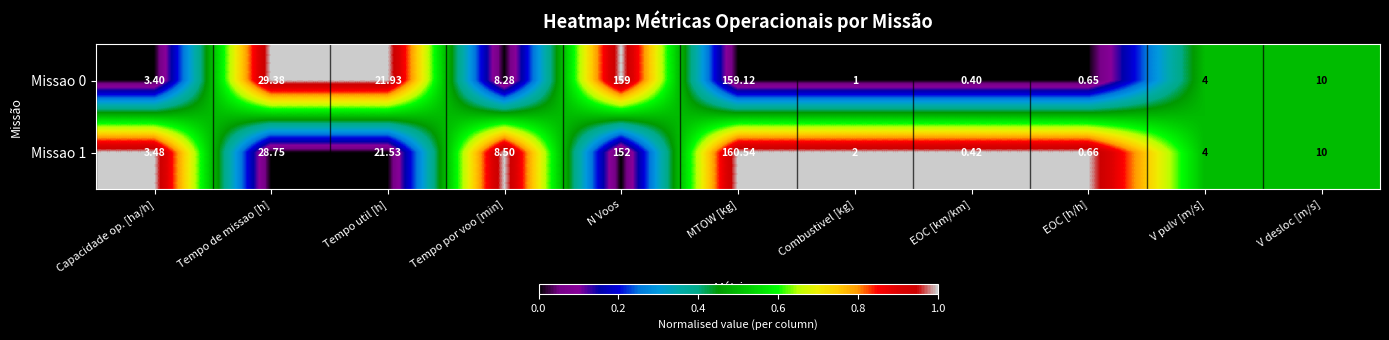

Rank the categories by Missao 0 value from lowest to highest.

EOC [km/km], EOC [h/h], Combustivel [kg], Capacidade op. [ha/h], V pulv [m/s], Tempo por voo [min], V desloc [m/s], Tempo util [h], Tempo de missao [h], N Voos, MTOW [kg]